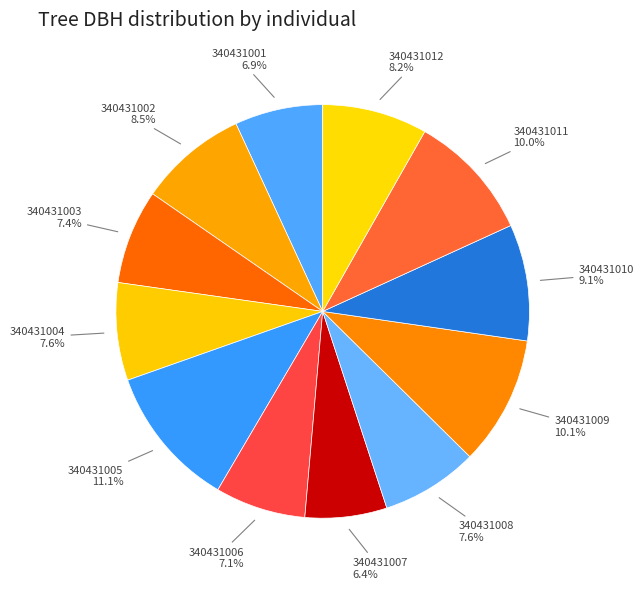

The 340431005 slice represents 23% of the pie. True or false?

False